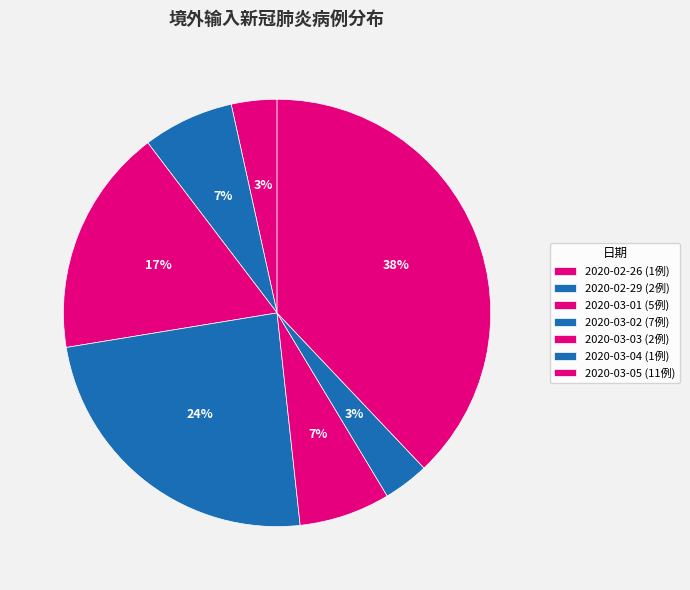

Count the number of slices in the pie.

7